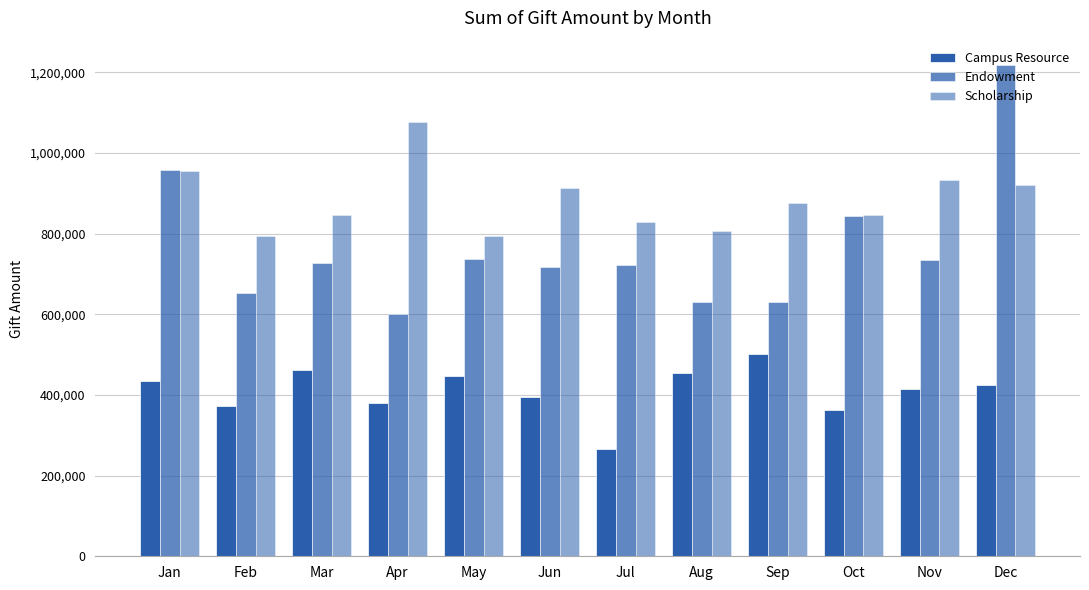

Read the Campus Resource value at Aug.

454655.0